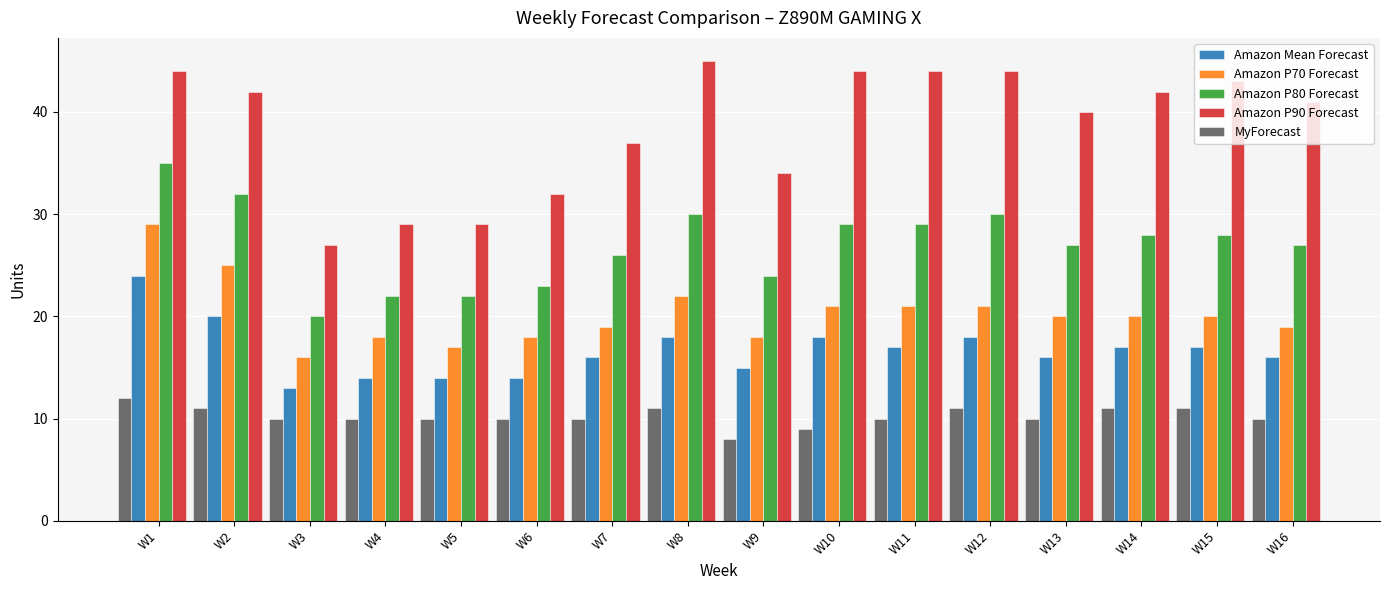

What is the difference between the highest and lowest values at W10?

35